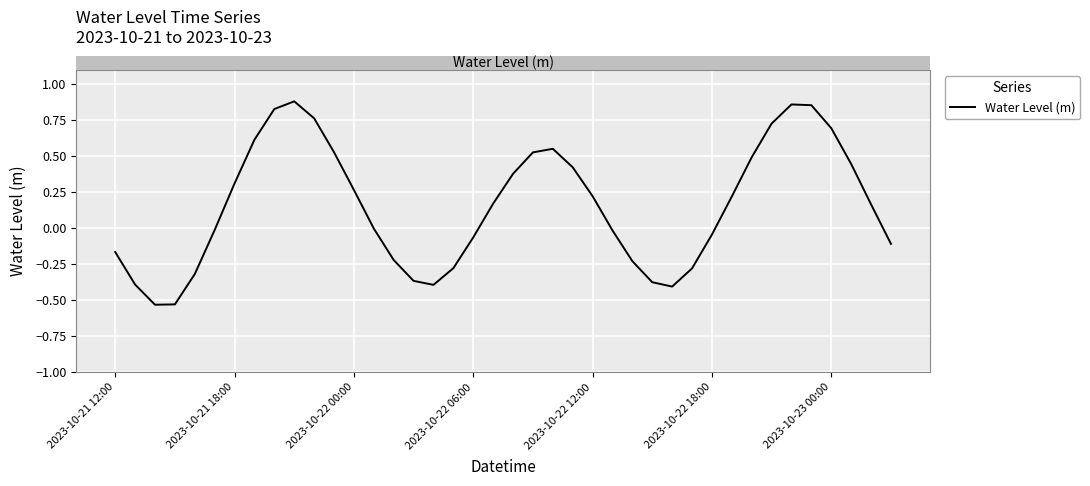

Is this an area chart (filled region under the line)?

No